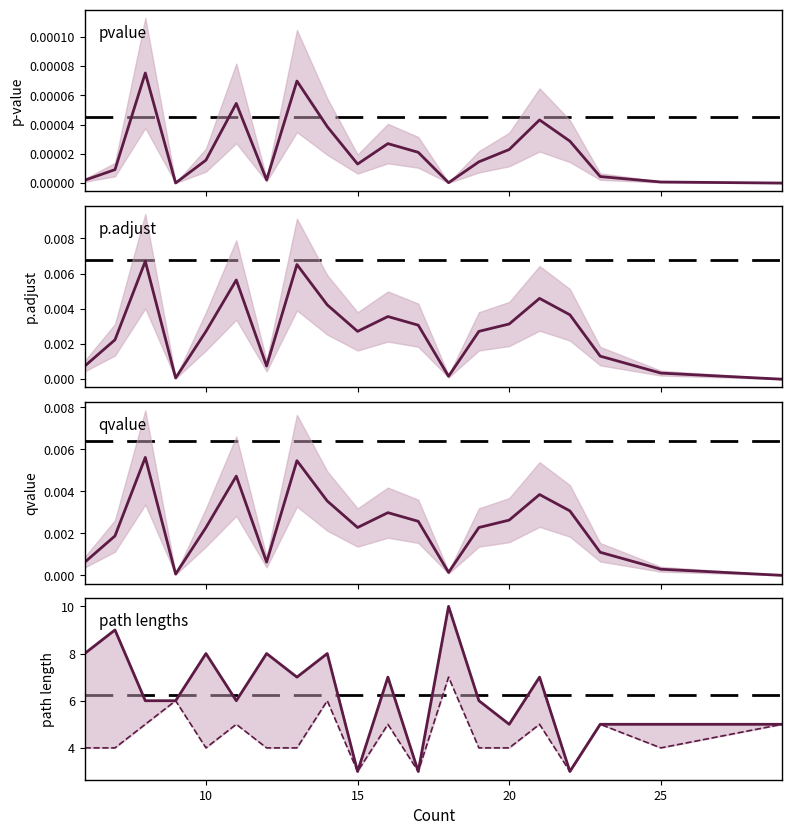

Is the value of longest_path at 9 greater than the value of qvalue at 16?

Yes